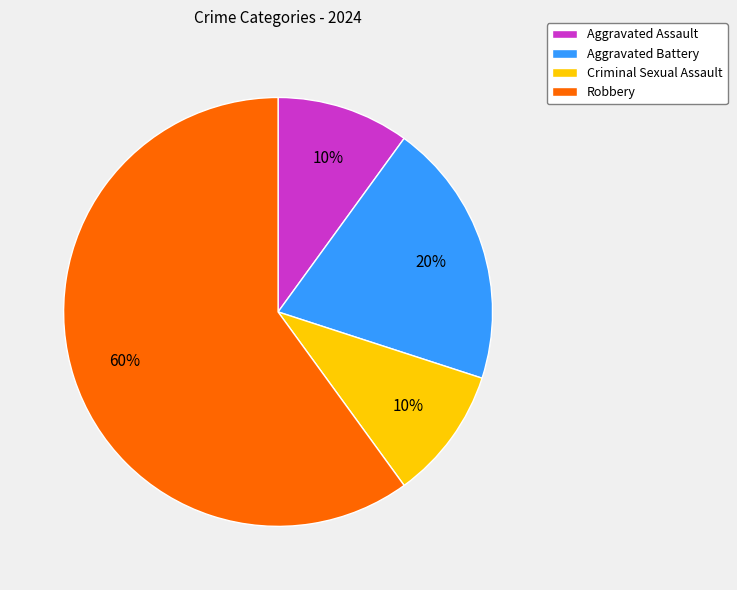

How many slices are in this pie chart?

4